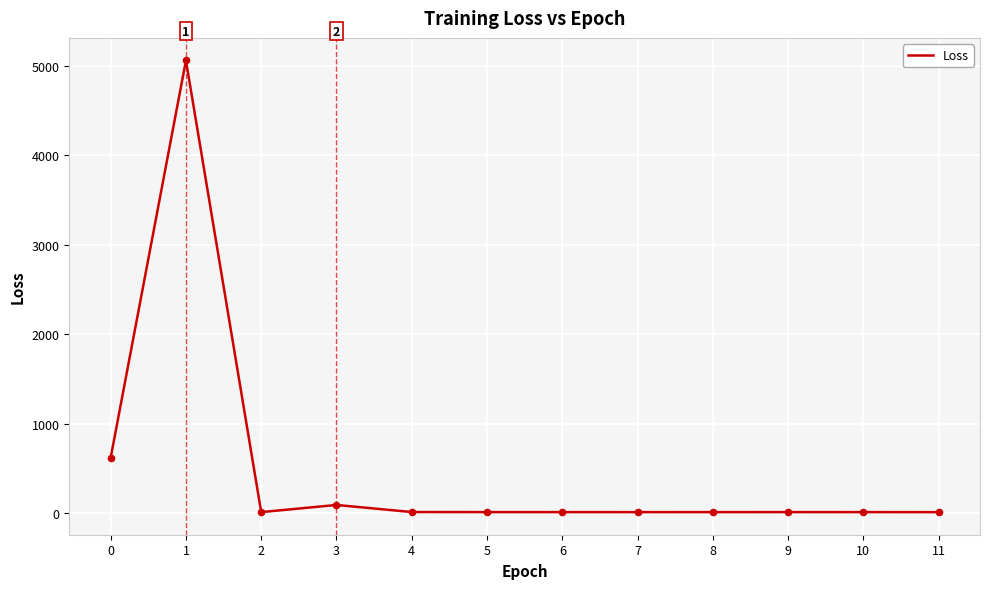

What is the change in value from 5 to 6?

-0.2